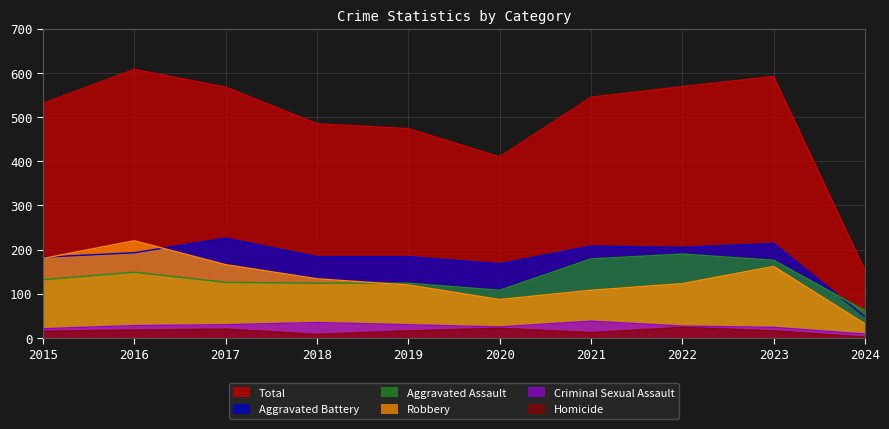

What is the lowest value of the Criminal Sexual Assault series?

9